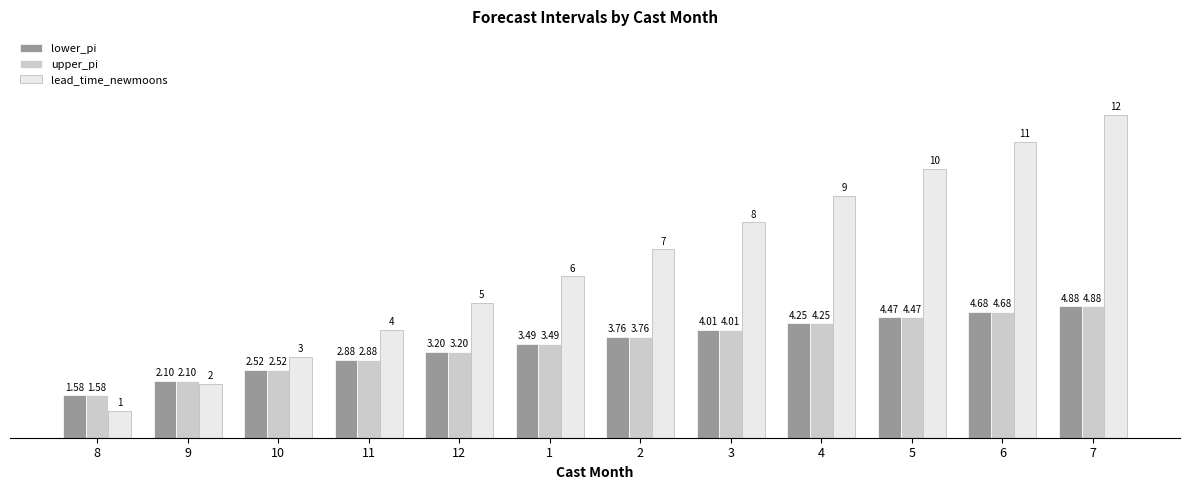

What position from the left is 10?

3